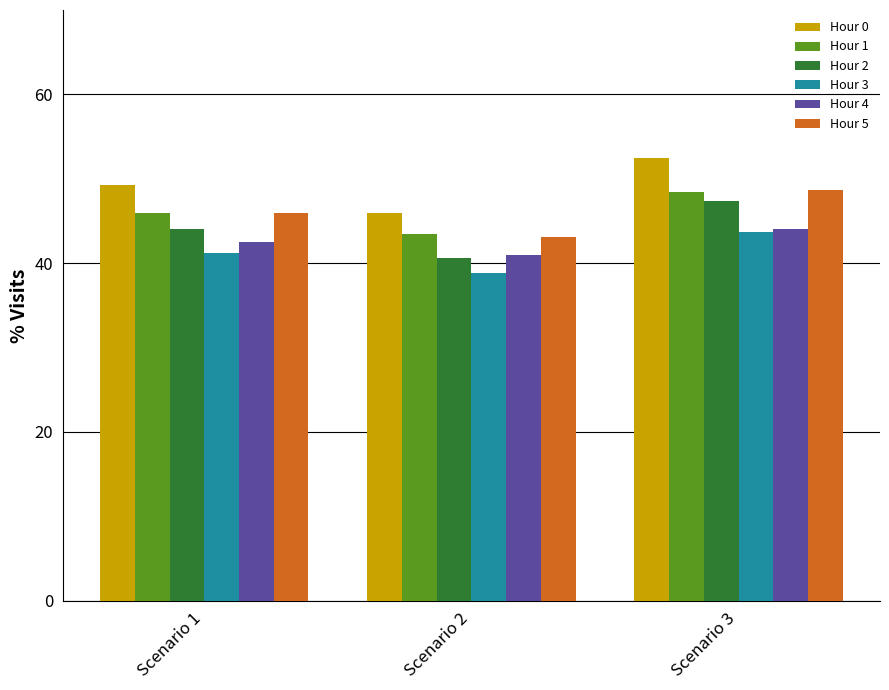

List the labels in order of Hour 3 value, largest first.

Scenario 3, Scenario 1, Scenario 2